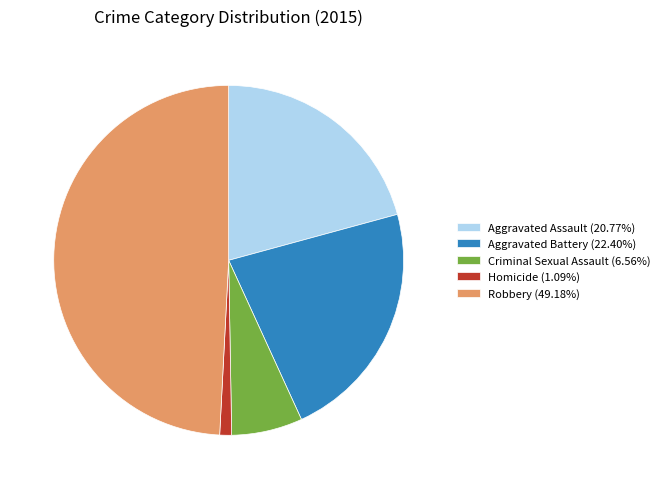

Approximately how many times larger is the value at Criminal Sexual Assault (6.56%) compared to Aggravated Battery (22.40%)?

0.3